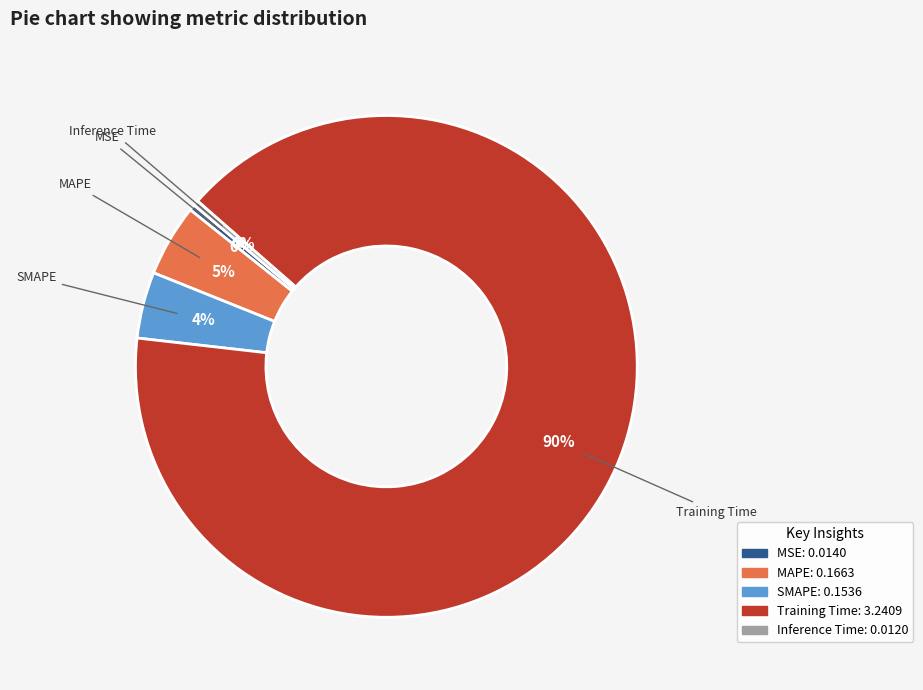

Is there a majority slice in this chart?

Yes